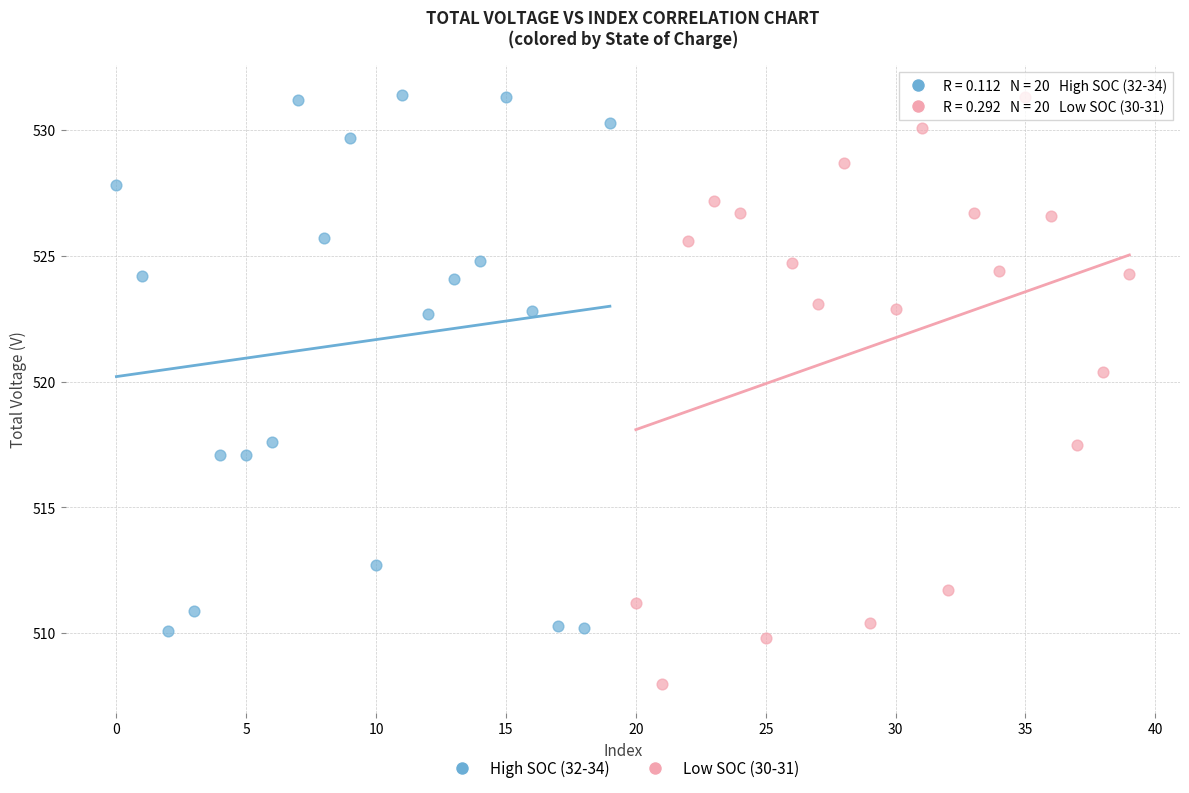

What are all the series names shown in the legend?

High SOC (32-34), Low SOC (30-31)